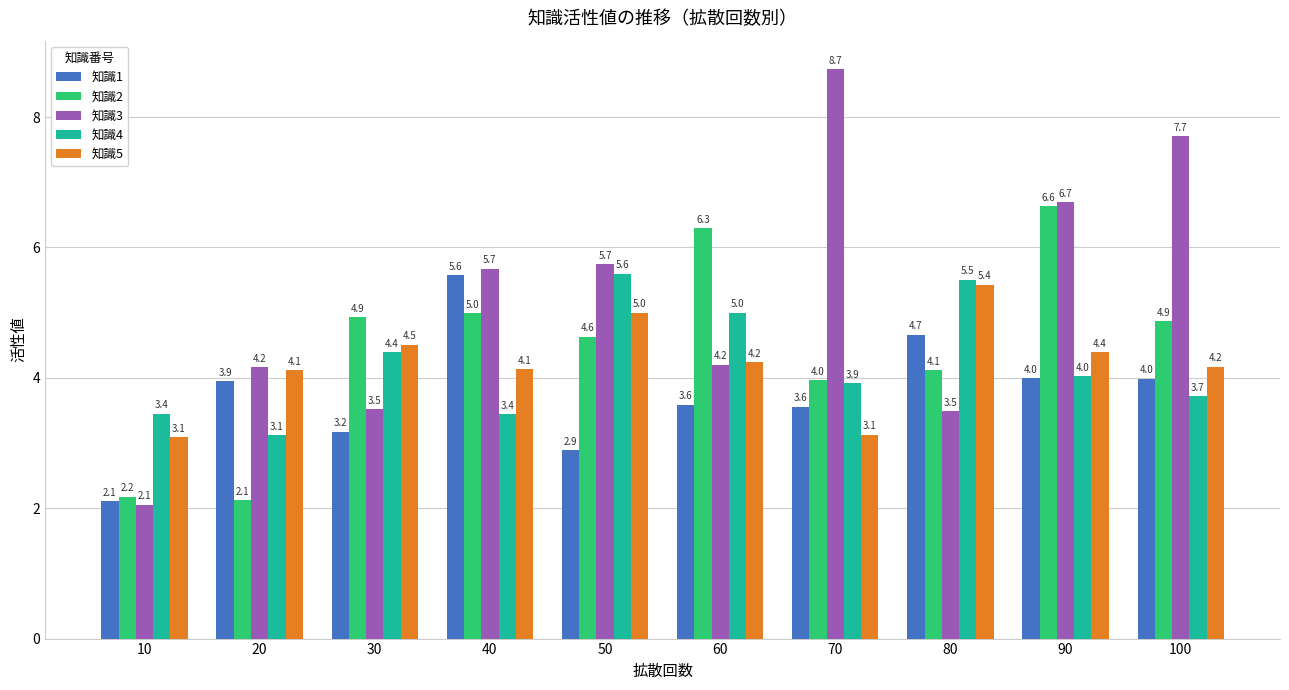

What is the difference between the 知識3 values at 30 and 20?

0.6